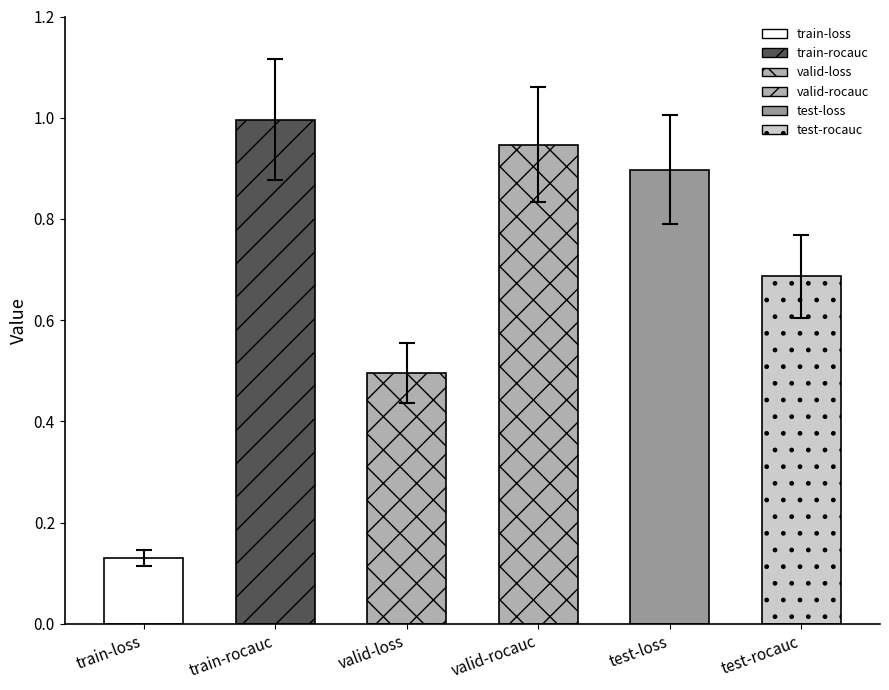

List the labels in order of value, largest first.

train-rocauc, valid-rocauc, test-loss, test-rocauc, valid-loss, train-loss